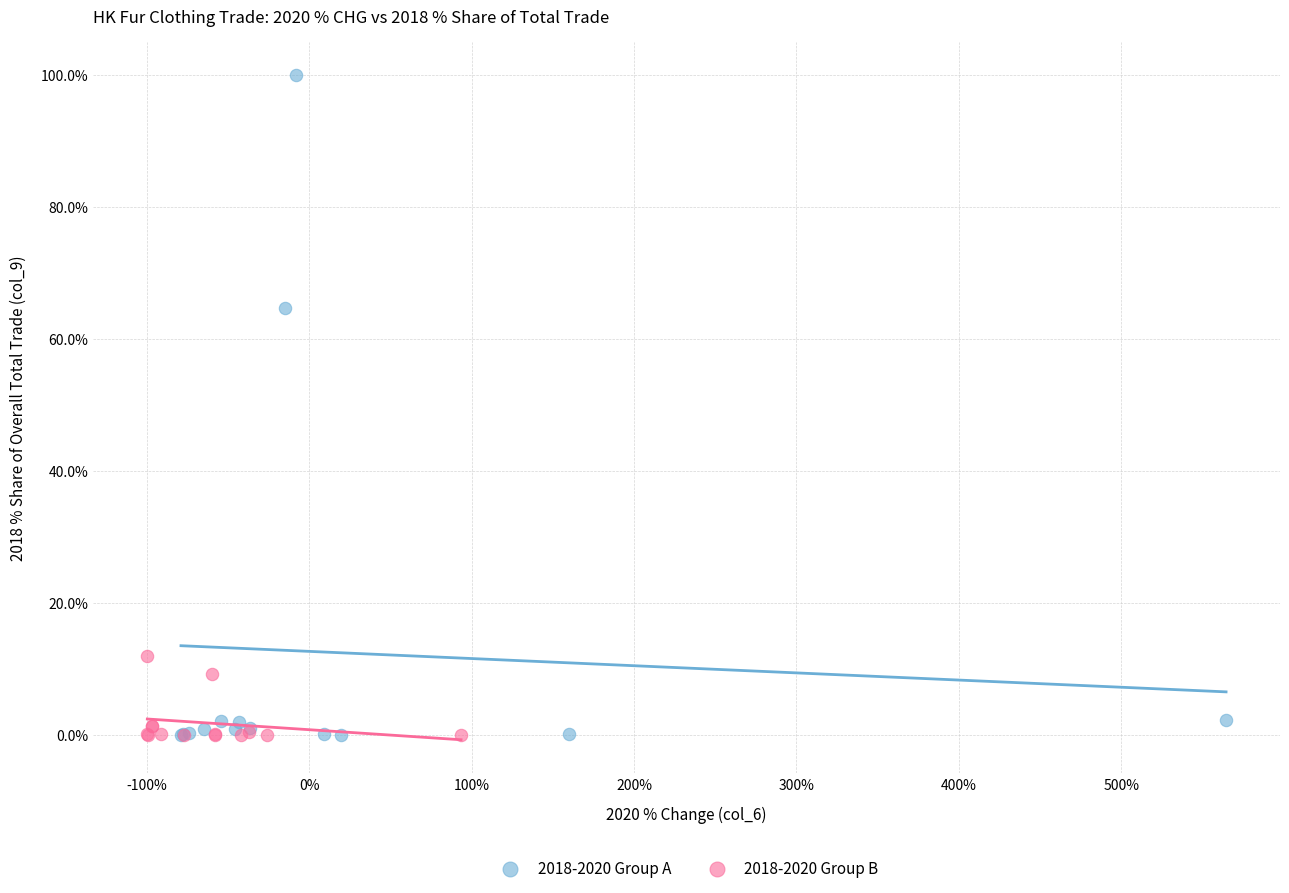

Which series has the widest spread of Y values?

2018-2020 Group A